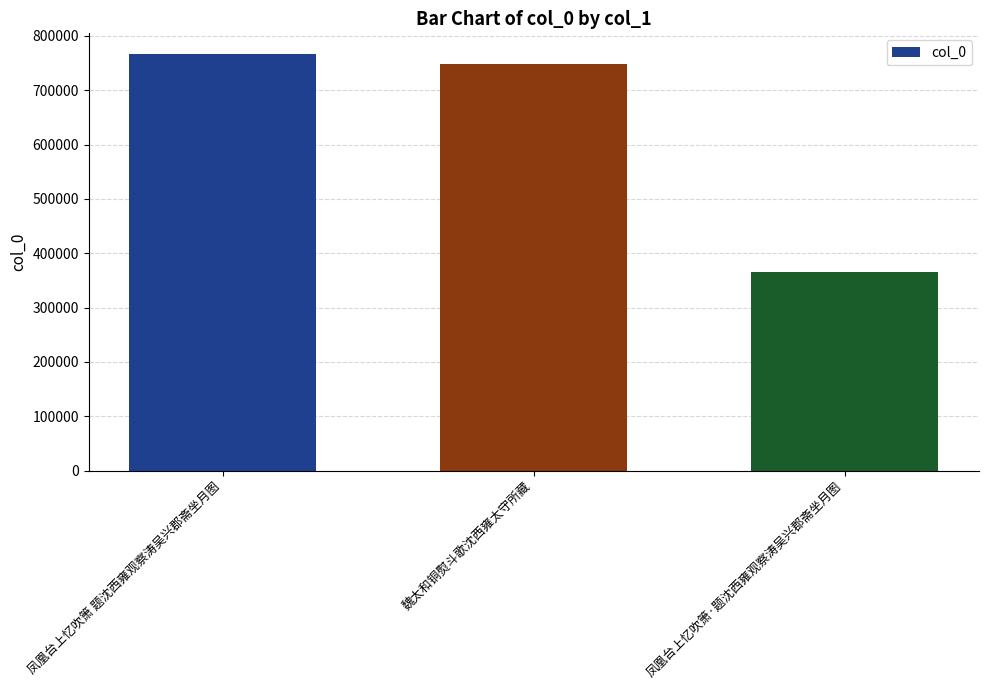

How many categories are shown in the chart?

3